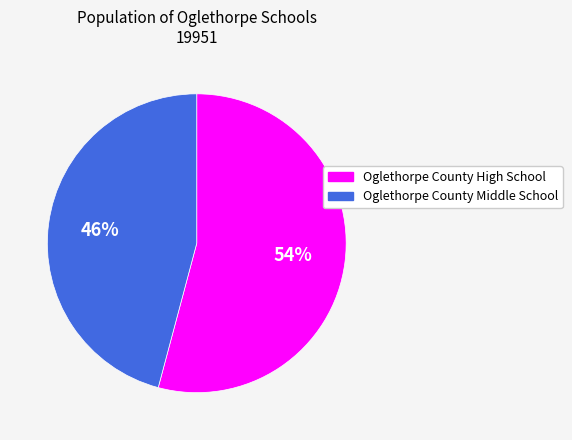

The Oglethorpe County Middle School slice represents 46% of the pie. True or false?

True